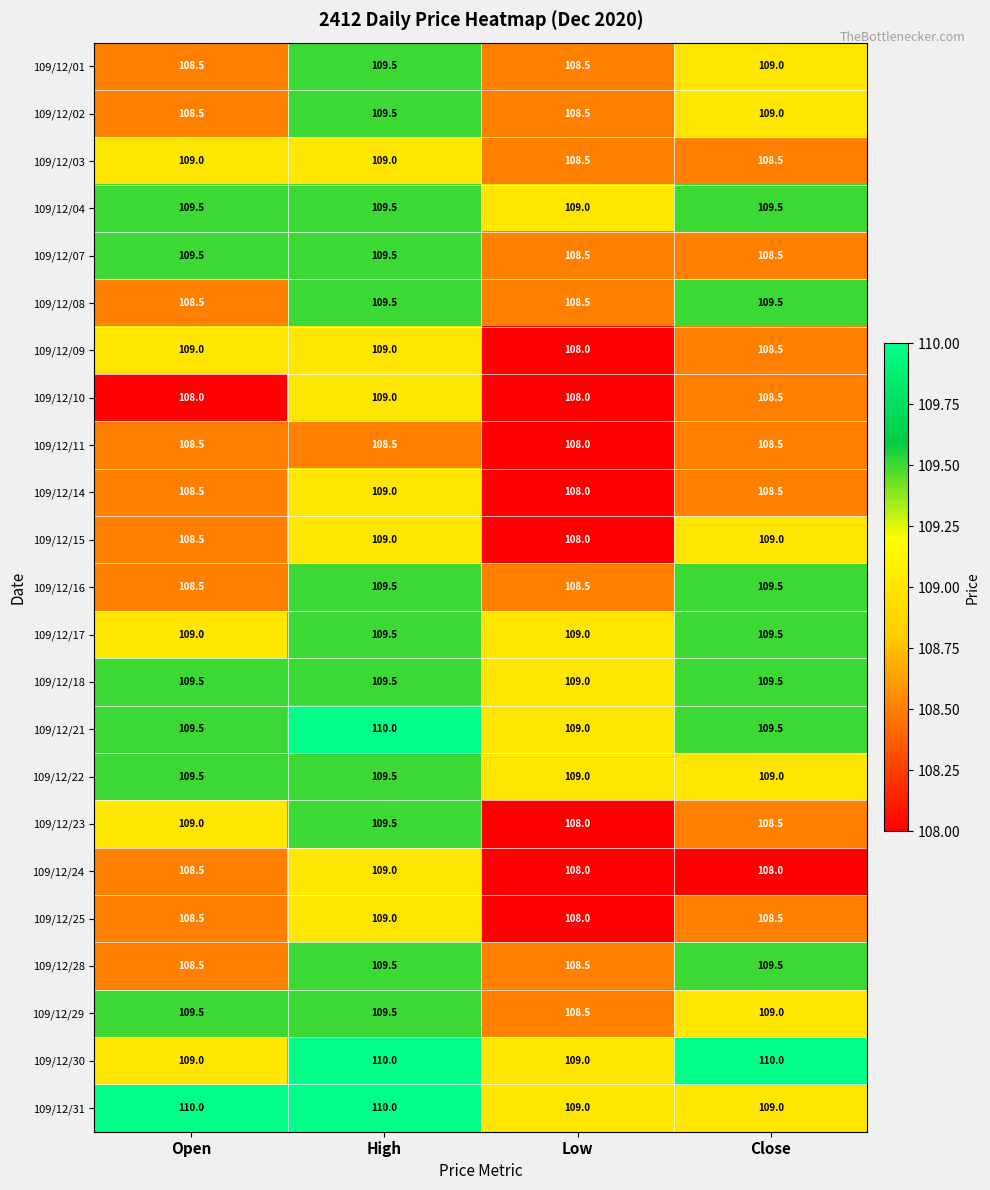

True or false: 109/12/03 has a value of 70.7 at Open.

False